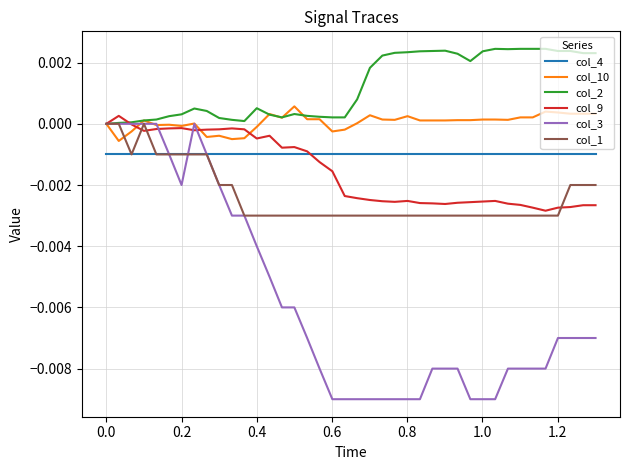

Which series has the largest range (max minus min)?

col_3